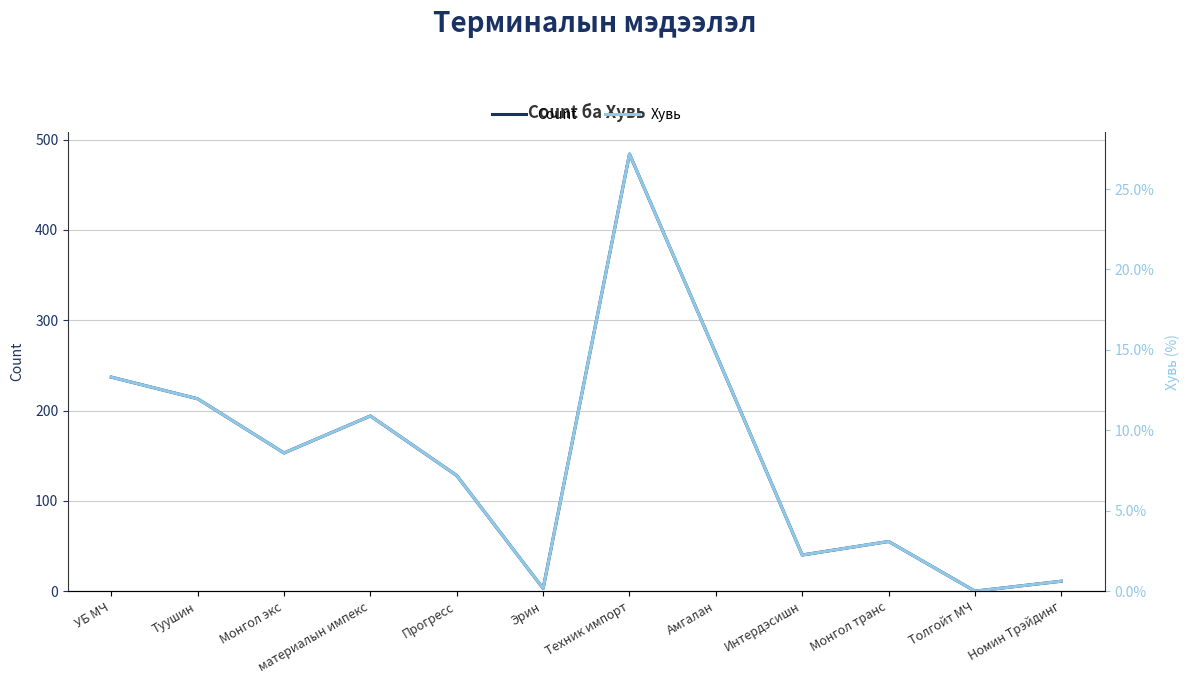

Reading right to left, what are all the values shown in this chart?

Count: Номин Трэйдинг=11.0	Толгойт МЧ=0.0	Монгол транс=55.0	Интердэсишн=40.0	Амгалан=263.0	Техник импорт=484.0	Эрин=3.0	Прогресс=128.0	материалын импекс=194.0	Монгол экс=153.0	Туушин=213.0	УБ МЧ=237.0
Хувь: Номин Трэйдинг=0.6	Толгойт МЧ=0.0	Монгол транс=3.1	Интердэсишн=2.2	Амгалан=14.8	Техник импорт=27.2	Эрин=0.2	Прогресс=7.2	материалын импекс=10.9	Монгол экс=8.6	Туушин=12.0	УБ МЧ=13.3